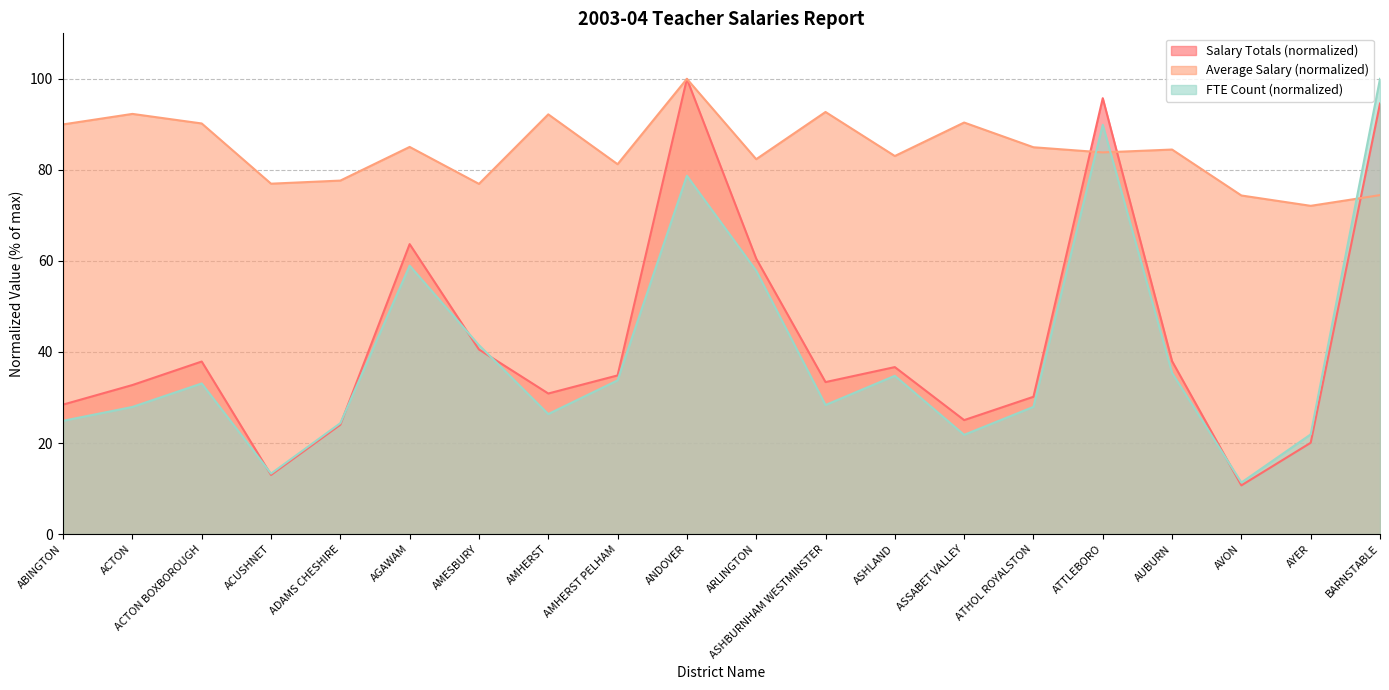

At which category does the chart reach its minimum across all series?

AVON